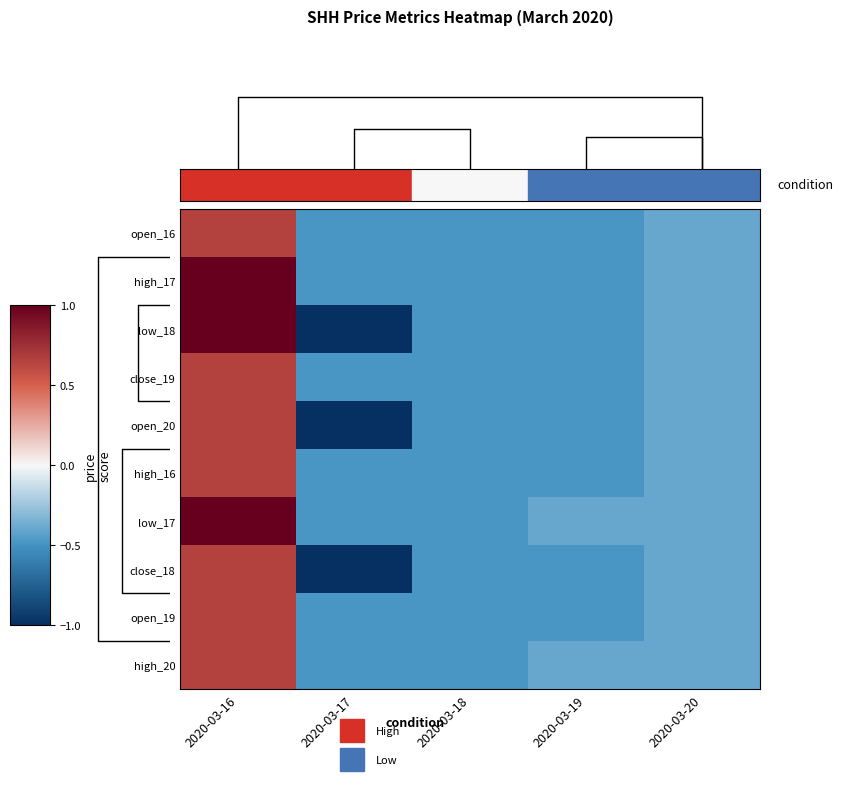

The low_18 series shows -1.0 at 2020-03-17. True or false?

True